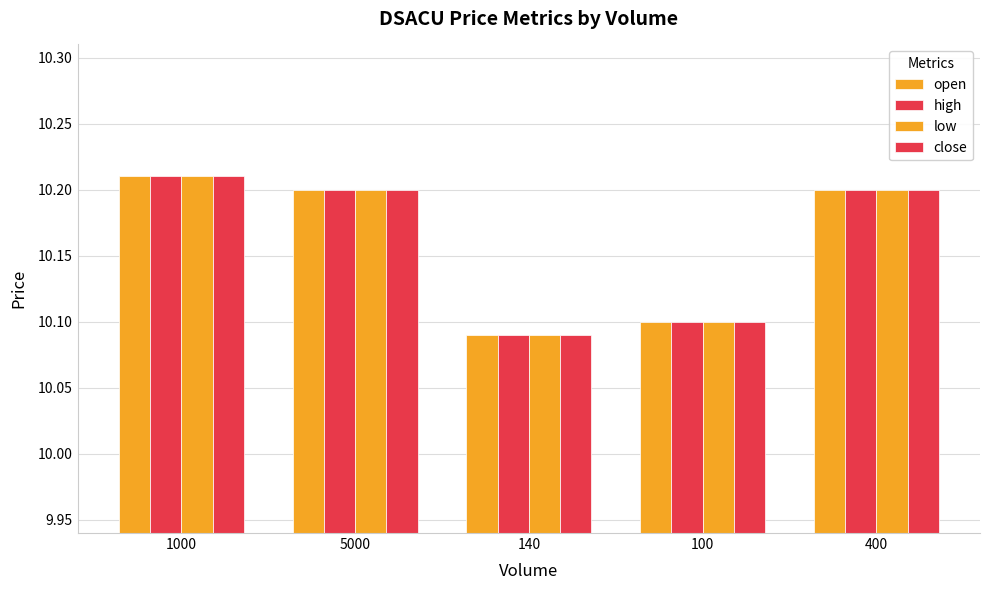

Rank the series at 5000 from lowest to highest value.

open, high, low, close